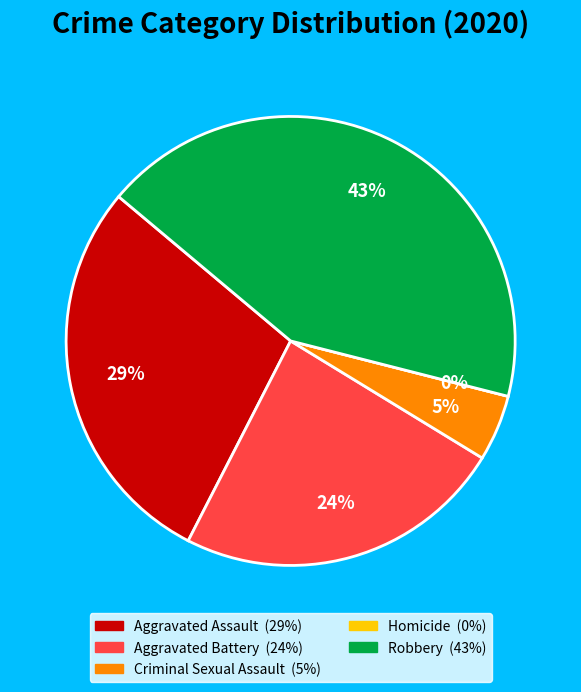

The Robbery slice represents 43% of the pie. True or false?

True